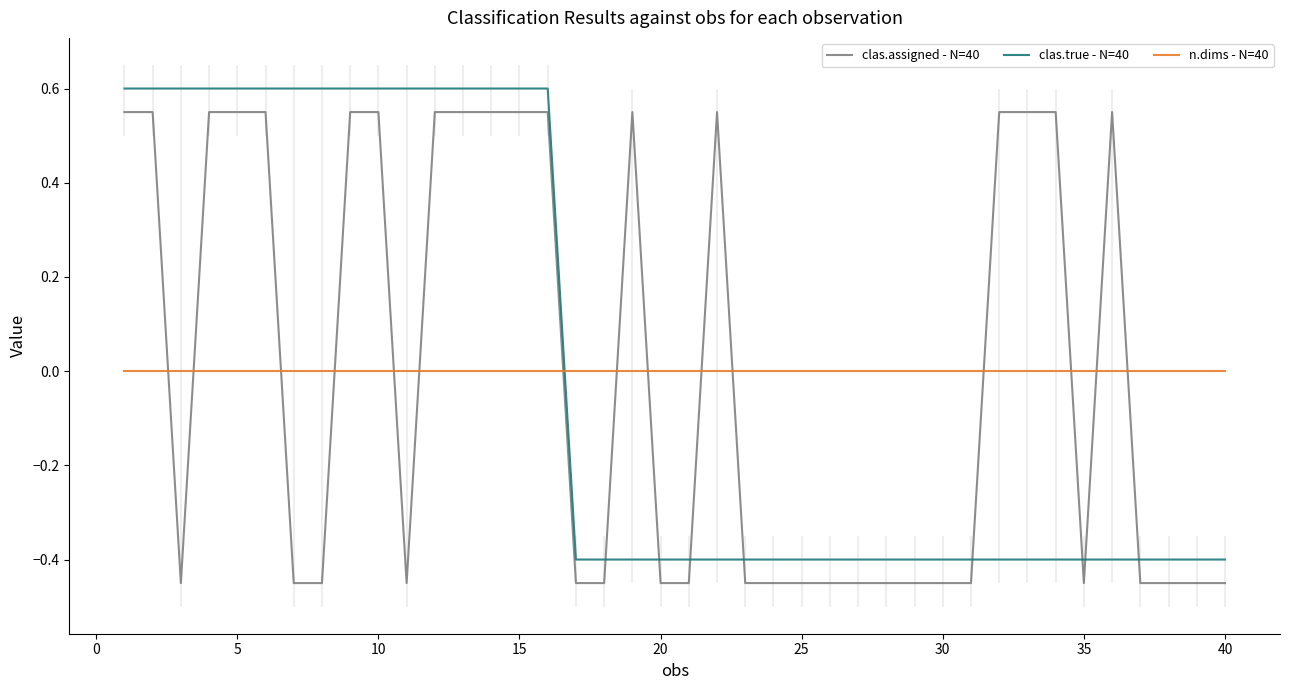

True or false: n.dims - N=40 and clas.true - N=40 intersect in this chart.

True